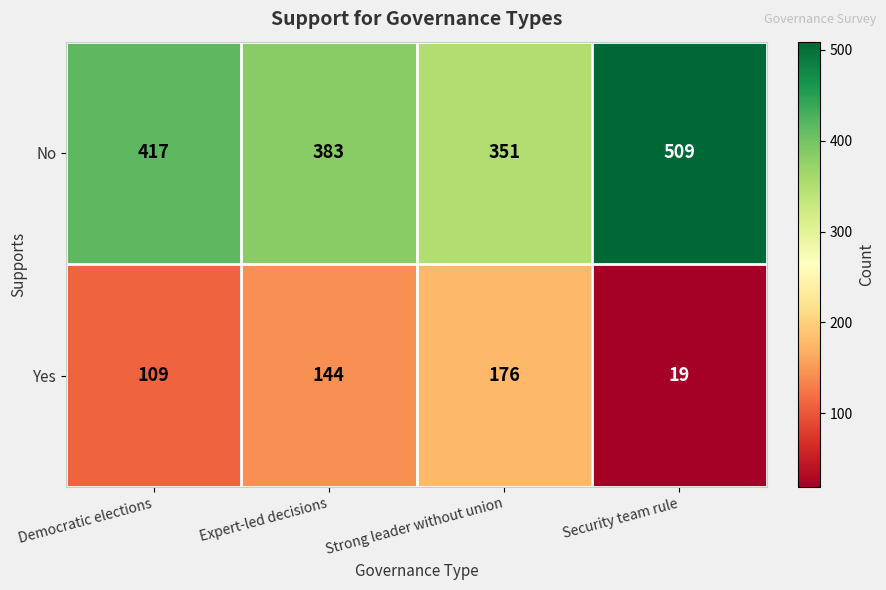

Which label corresponds to the largest value in the chart?

Security team rule